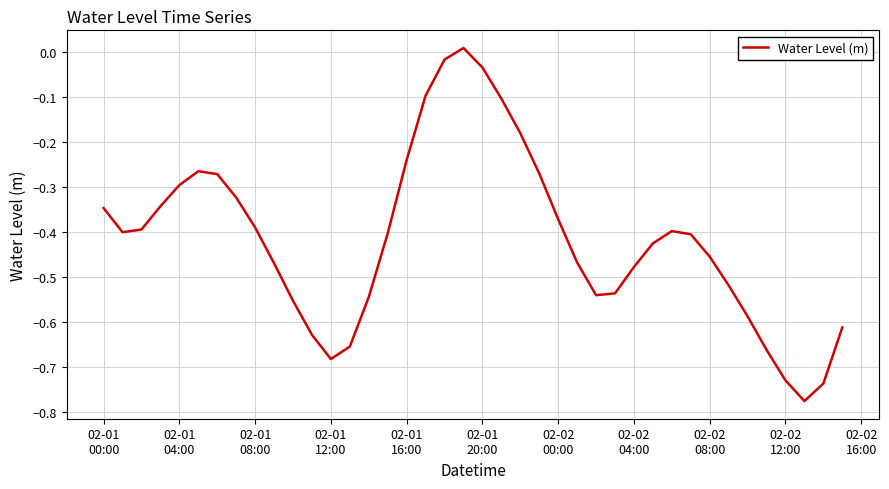

How many lines are shown in the chart?

1